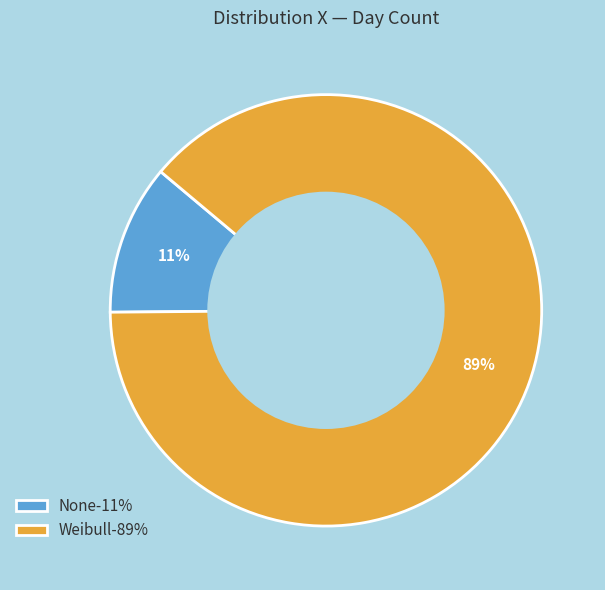

To the nearest percent, what portion does None represent?

11%